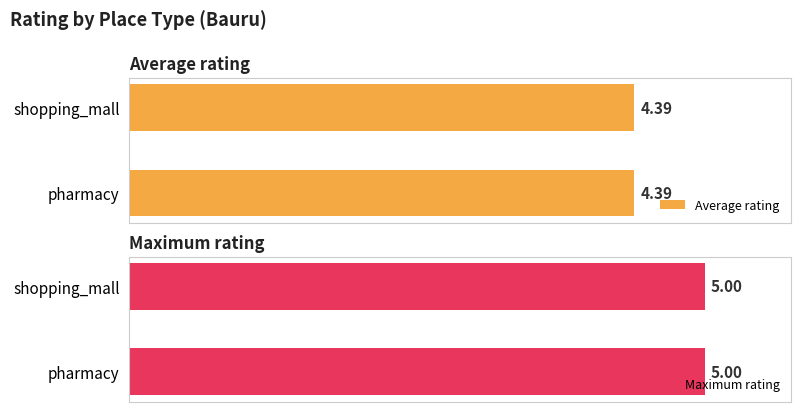

What is the label of the 2nd bar from the right?

pharmacy